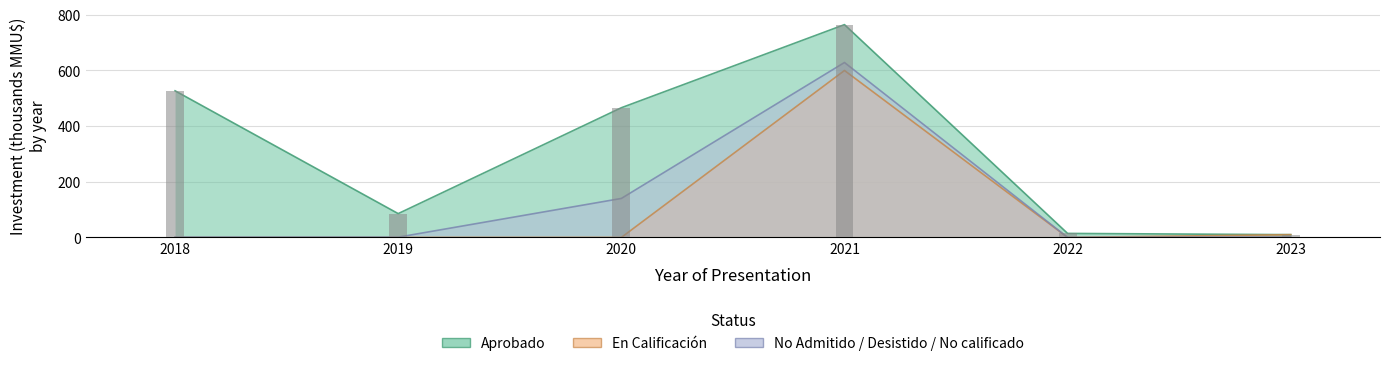

Which has a higher value, 2021 or 2019?

2021